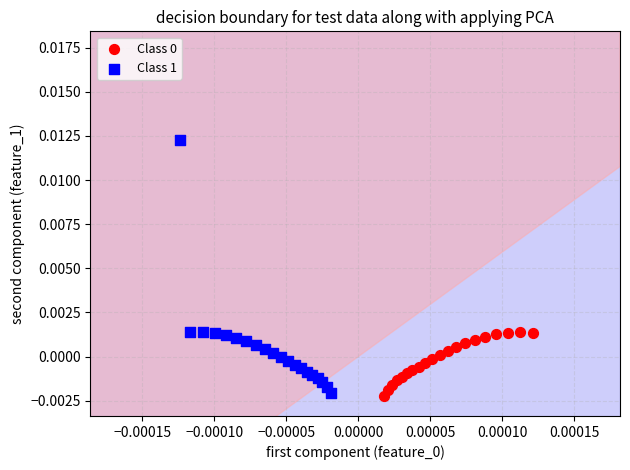

Which series reaches the maximum Y coordinate?

Class 1